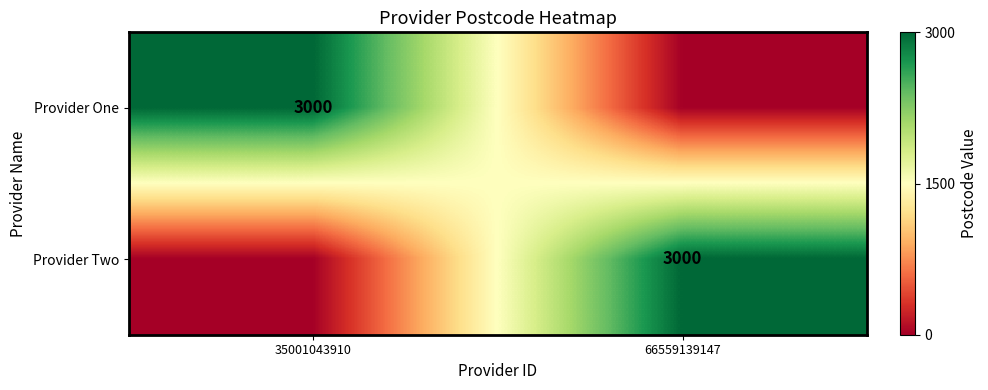

Is it true that Provider One equals 3000 at 35001043910?

True